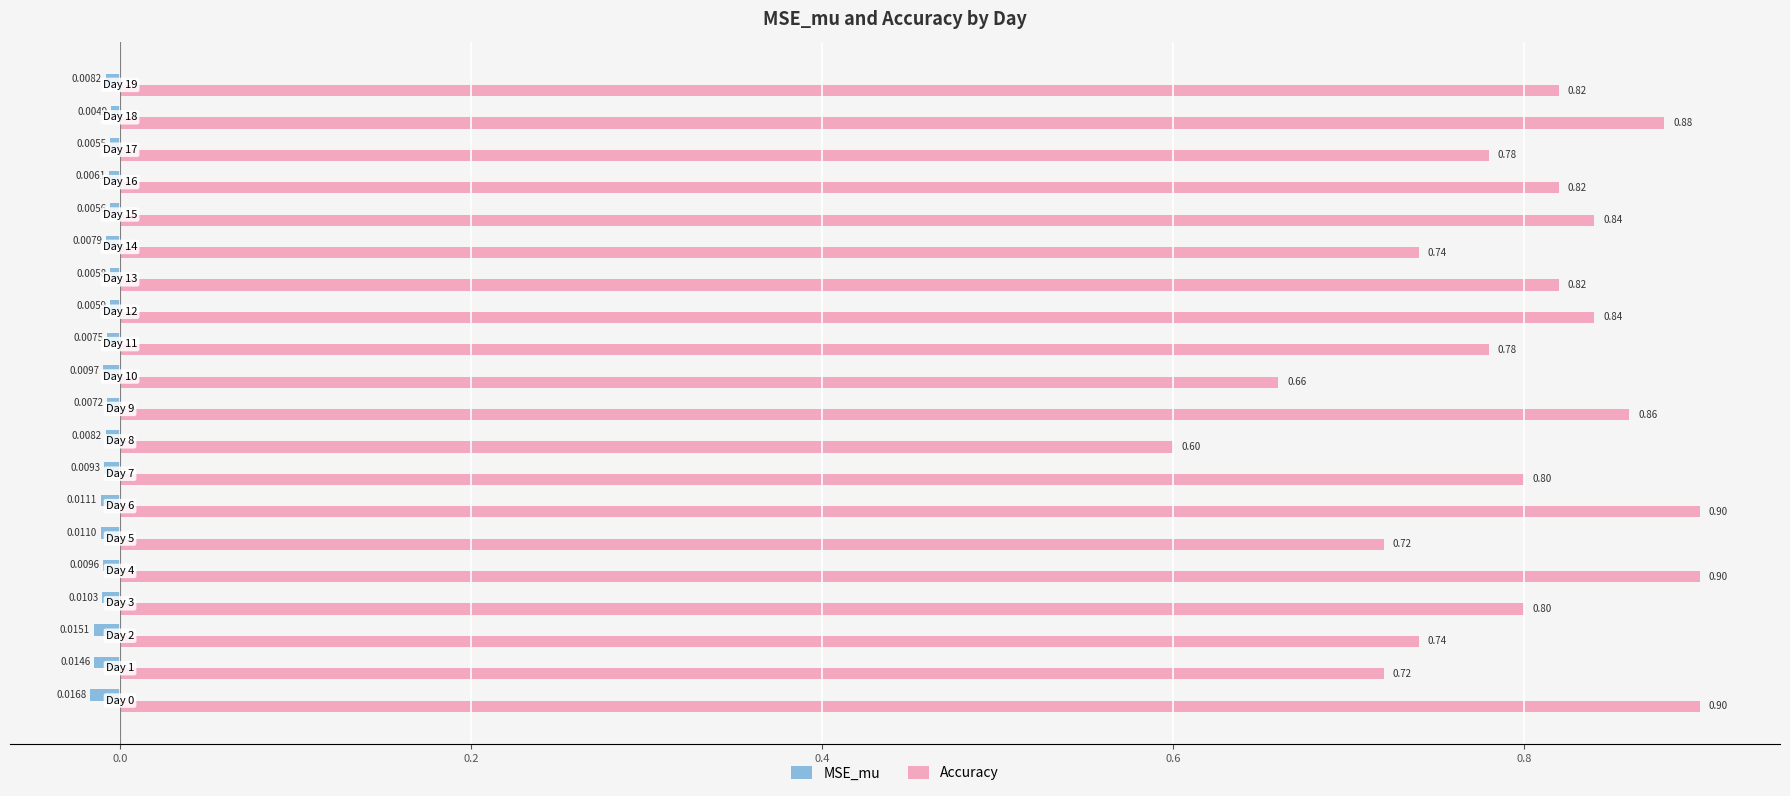

At how many categories does at least one series exceed 0?

20